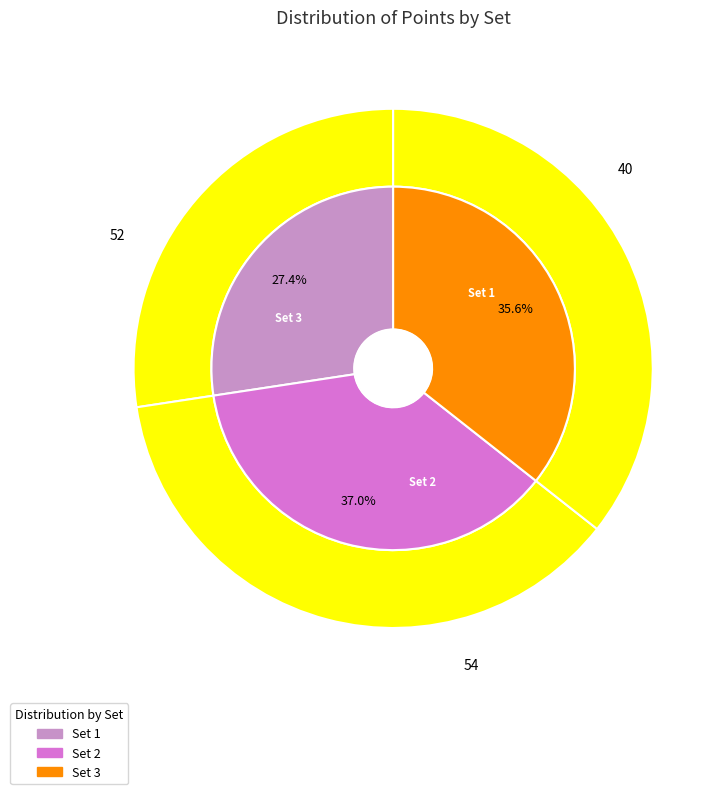

Which category has the biggest portion of the pie?

Set 2